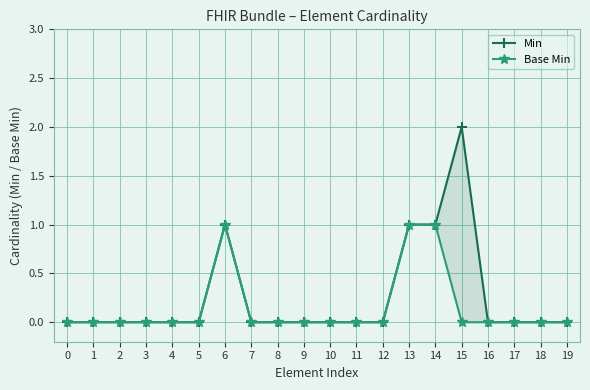

Is it true that Min equals 1 at 17?

False